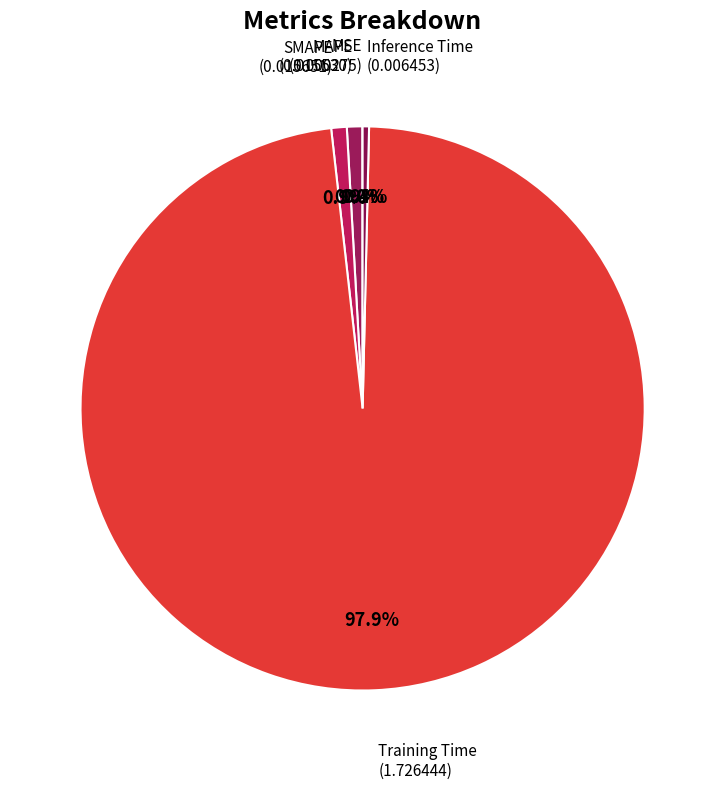

Is Training Time the majority of the pie?

Yes